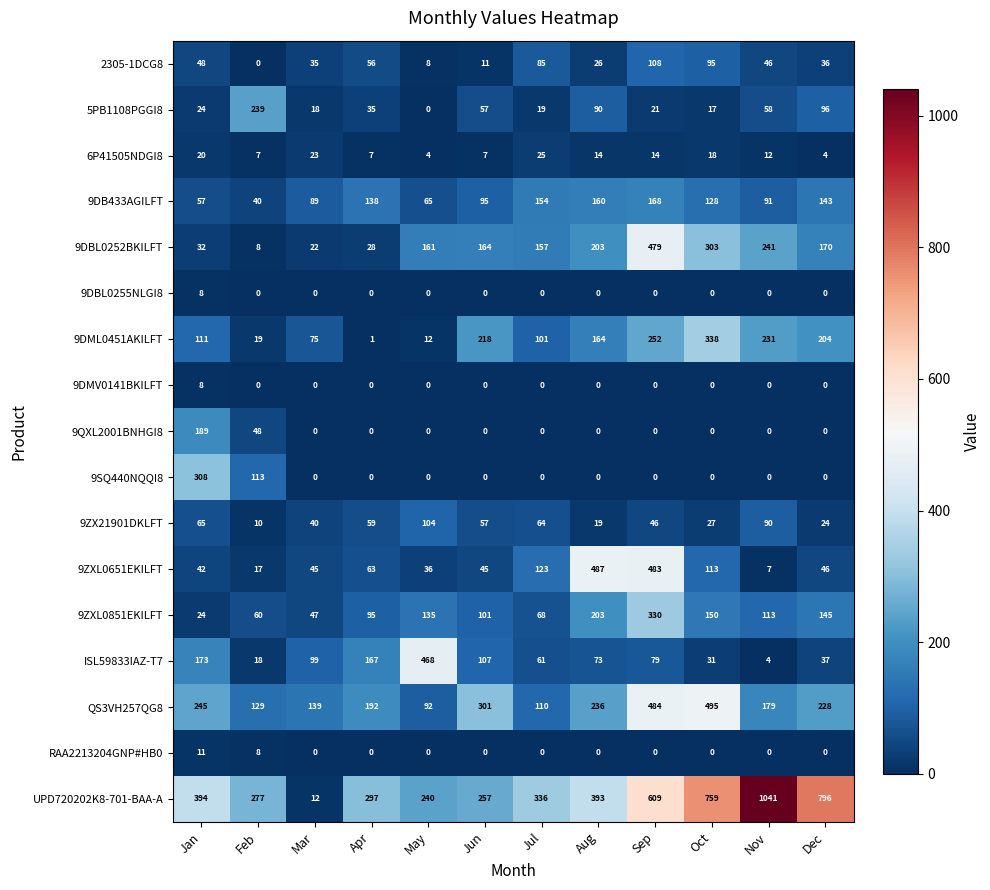

What is the maximum value for 9DBL0255NLGI8?

8